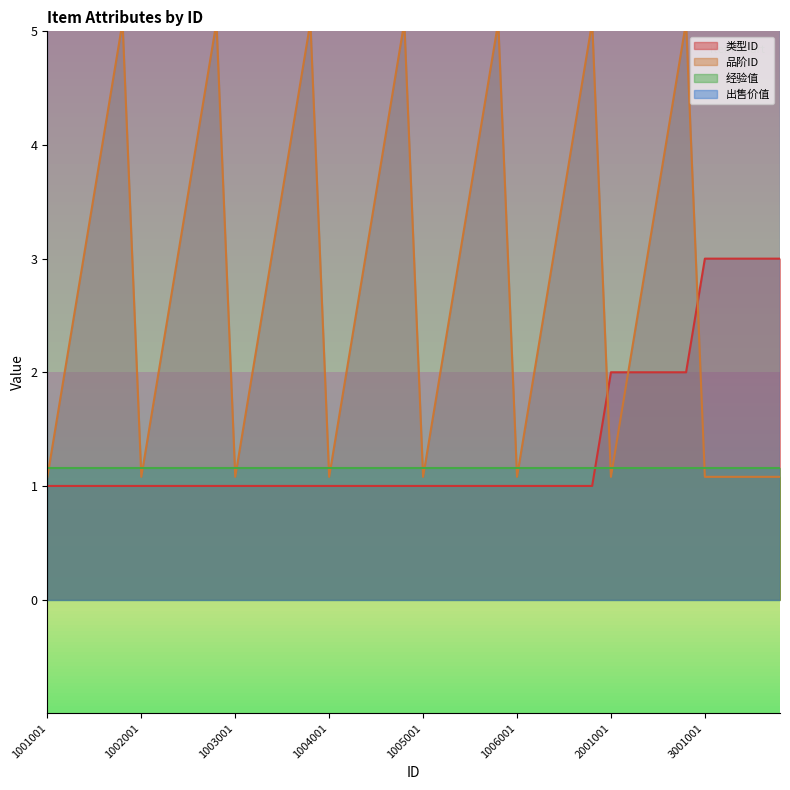

The 类型ID series shows 1 at 1005001. True or false?

True